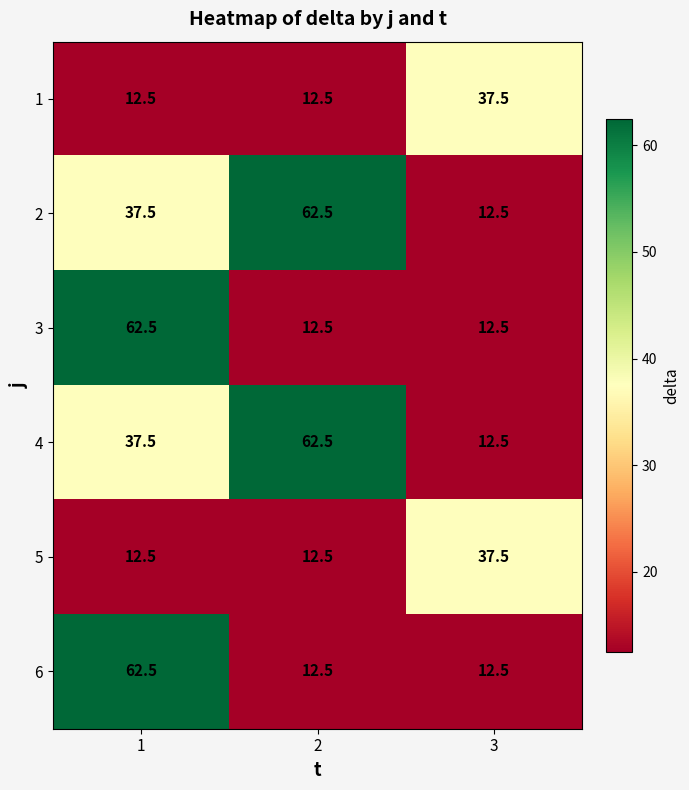

What is the difference between the highest and lowest values at 2?

50.0